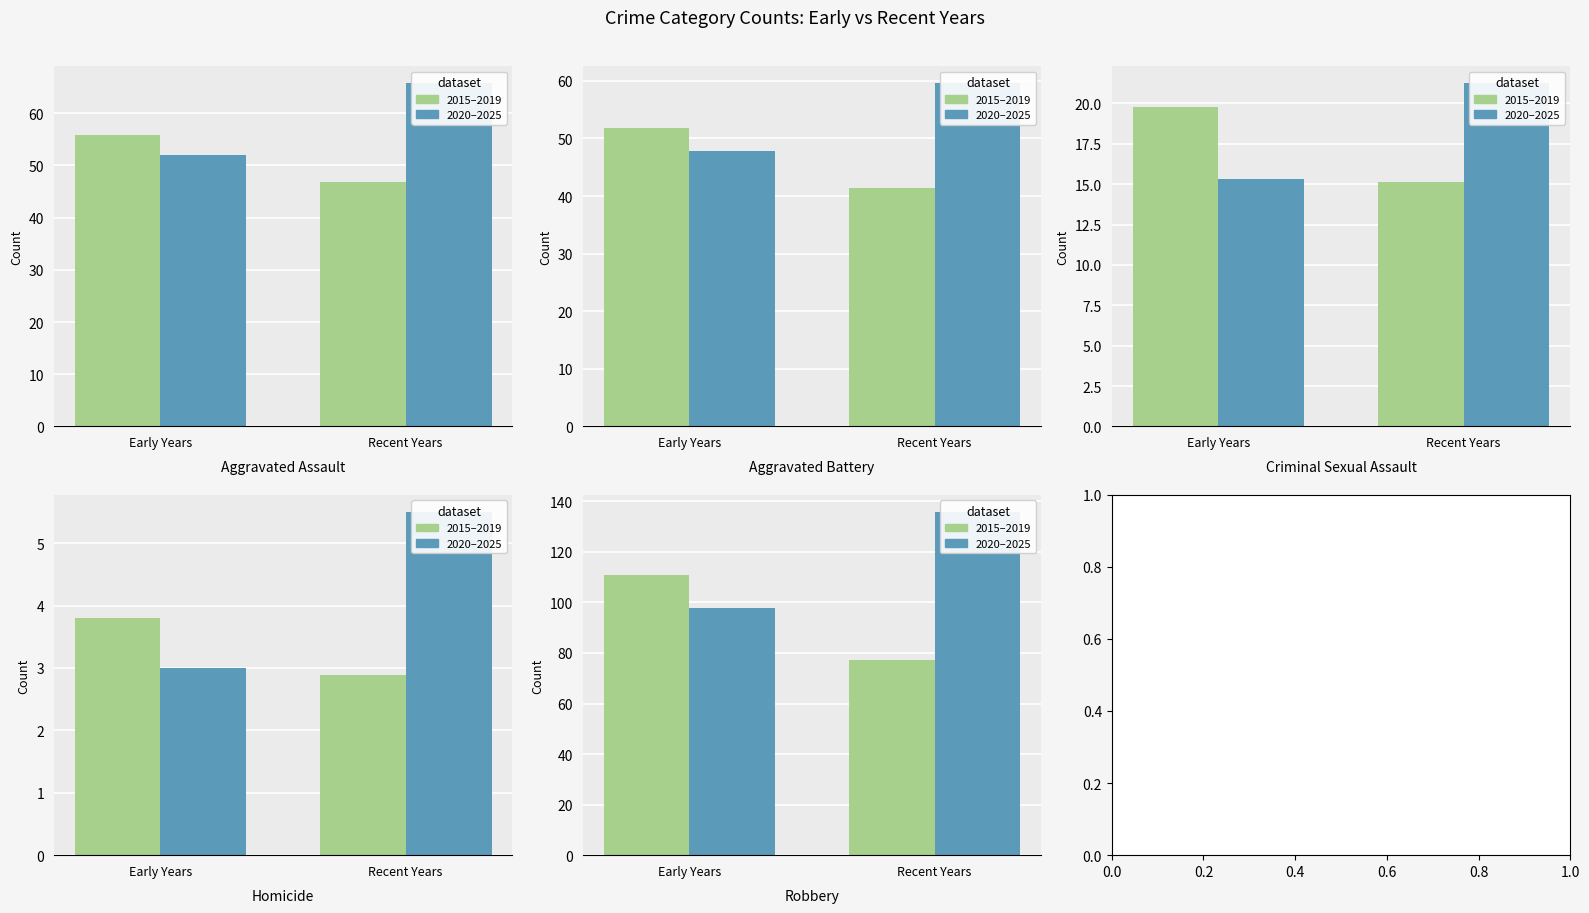

The Criminal Sexual Assault series shows 31 at 2017. True or false?

False